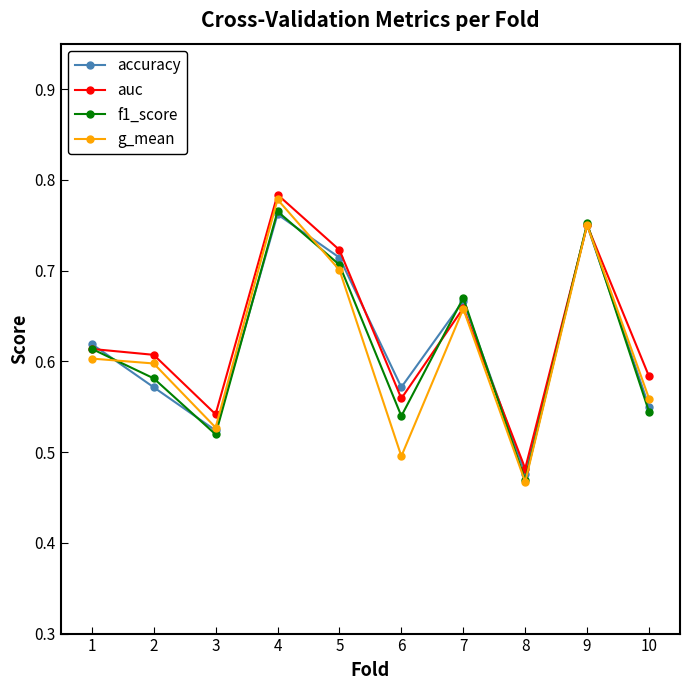

At how many categories does at least one series exceed 0?

10